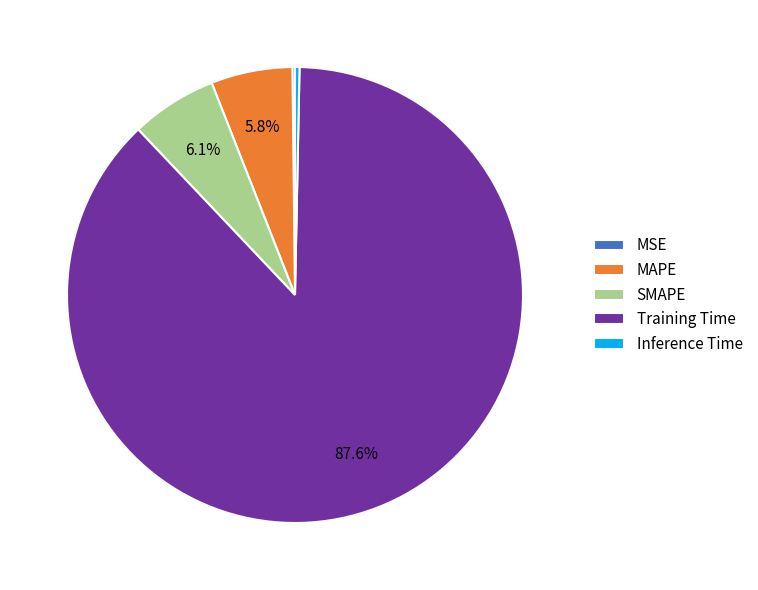

Does any single category account for the majority?

Yes